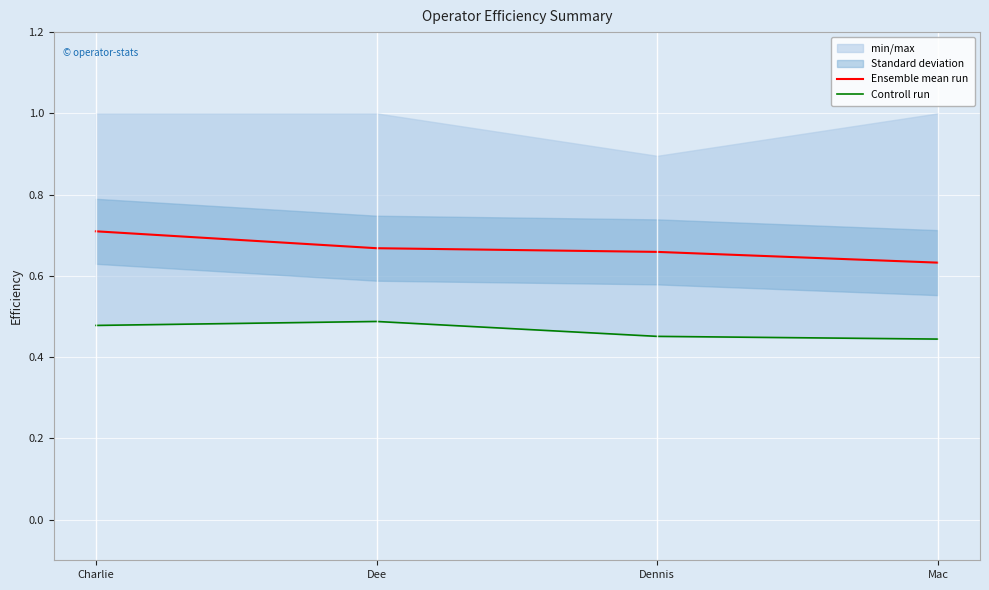

In Controll run, how many points are higher than both neighbors (excluding endpoints)?

1